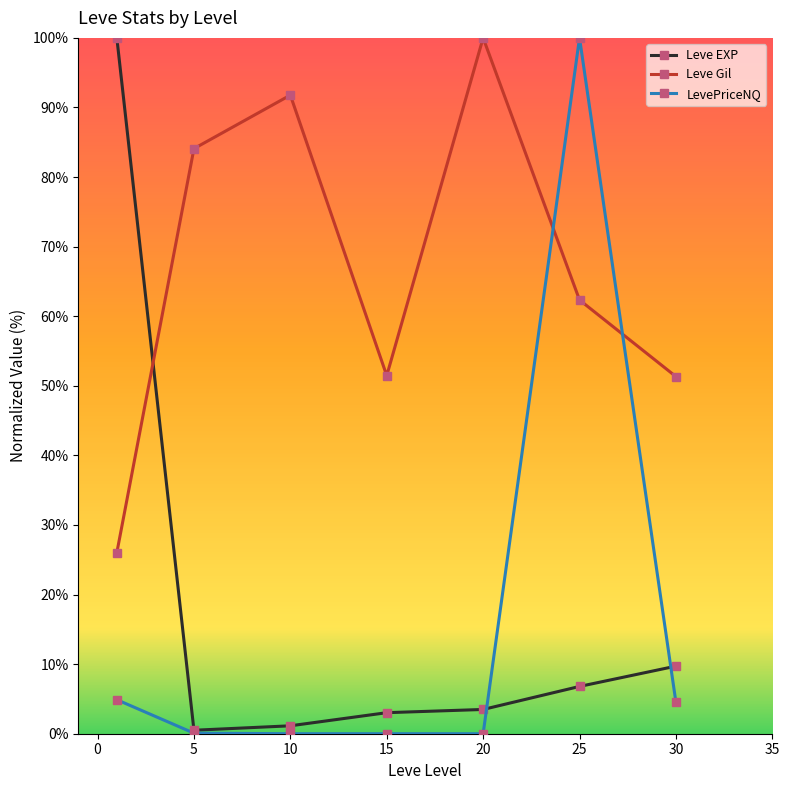

What is the difference between the highest and lowest values at 0?

84.0